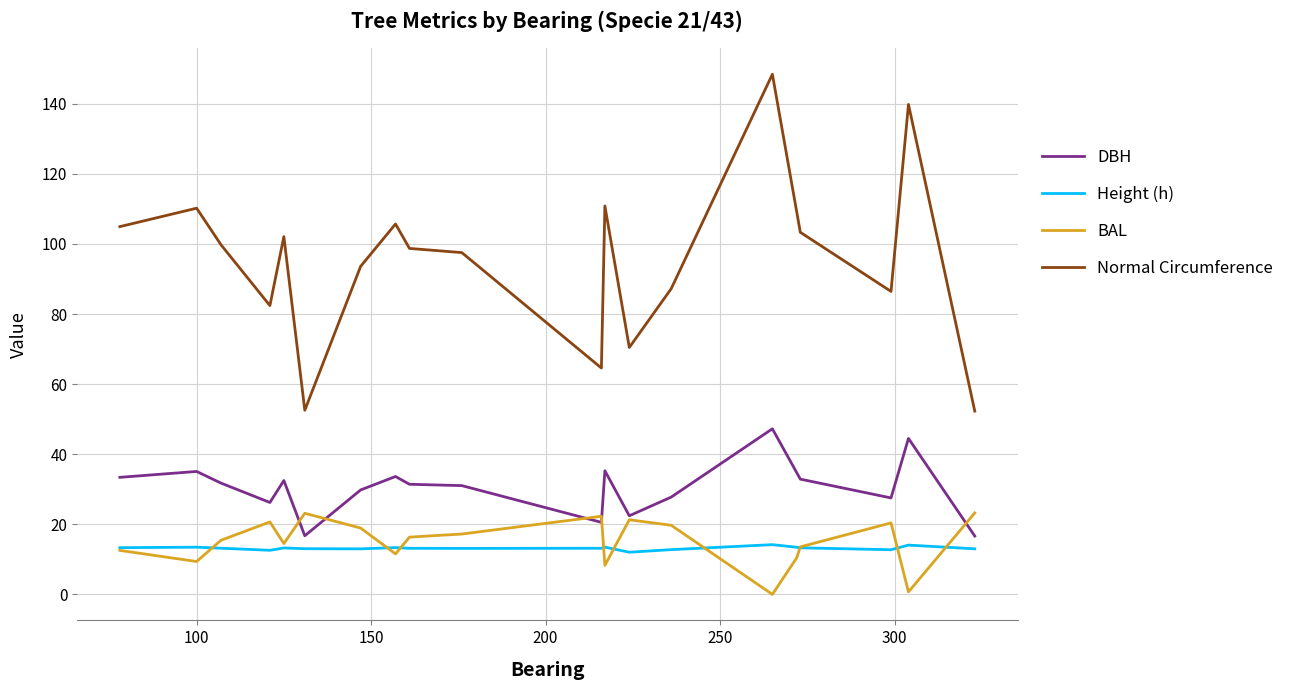

What is the sum of all DBH values?

611.1